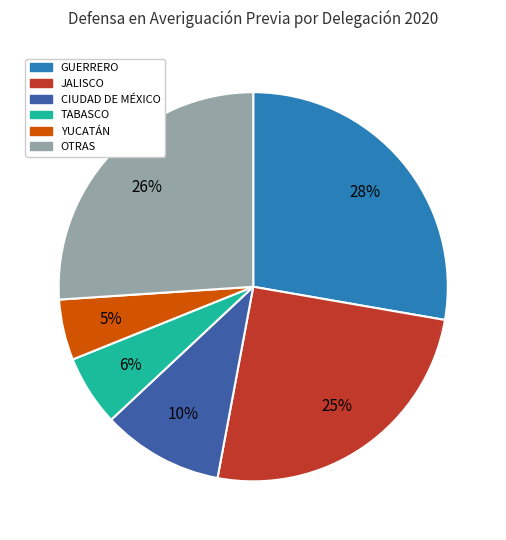

To the nearest percent, what is the average slice percentage?

17%